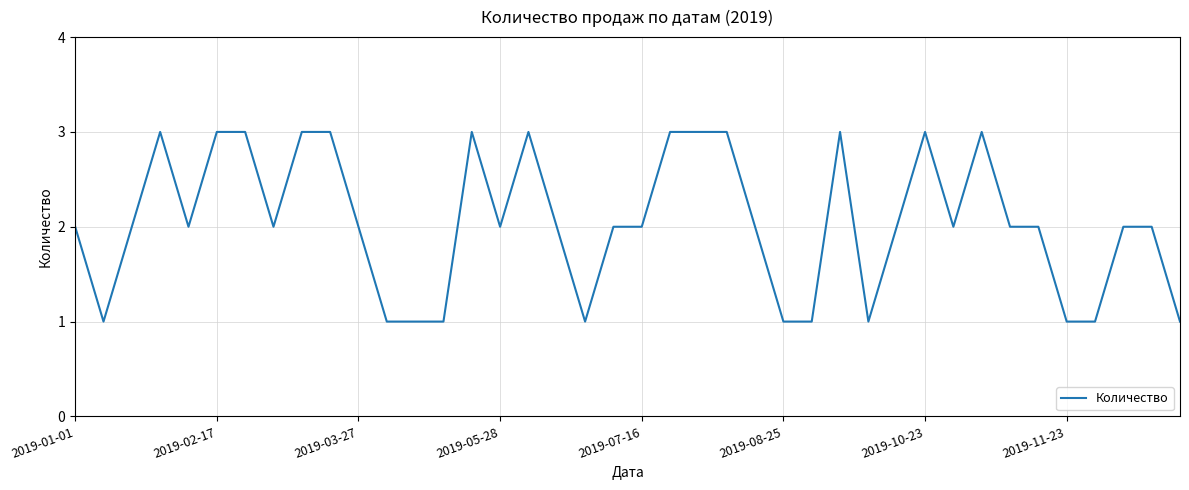

What is the greatest value displayed?

3